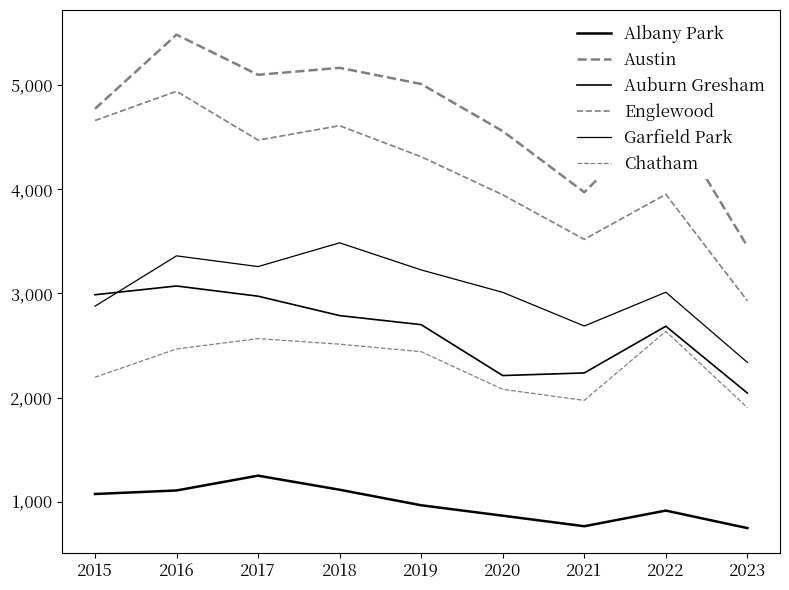

Where is Garfield Park nearest to the value 2911?

2015